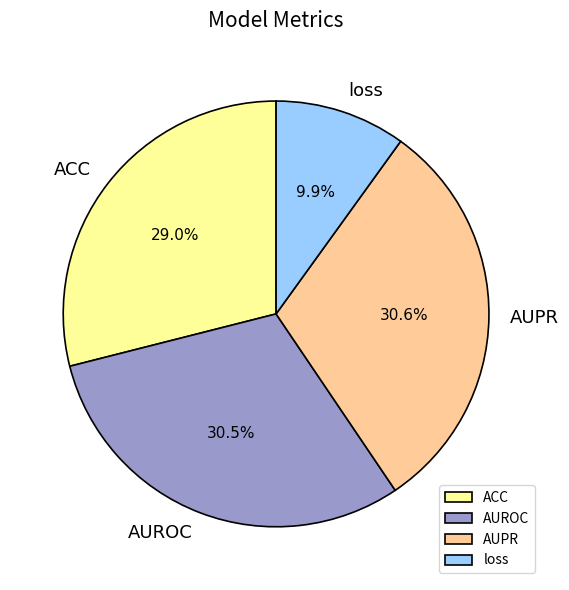

What percentage is NOT represented by AUPR?

69.4%